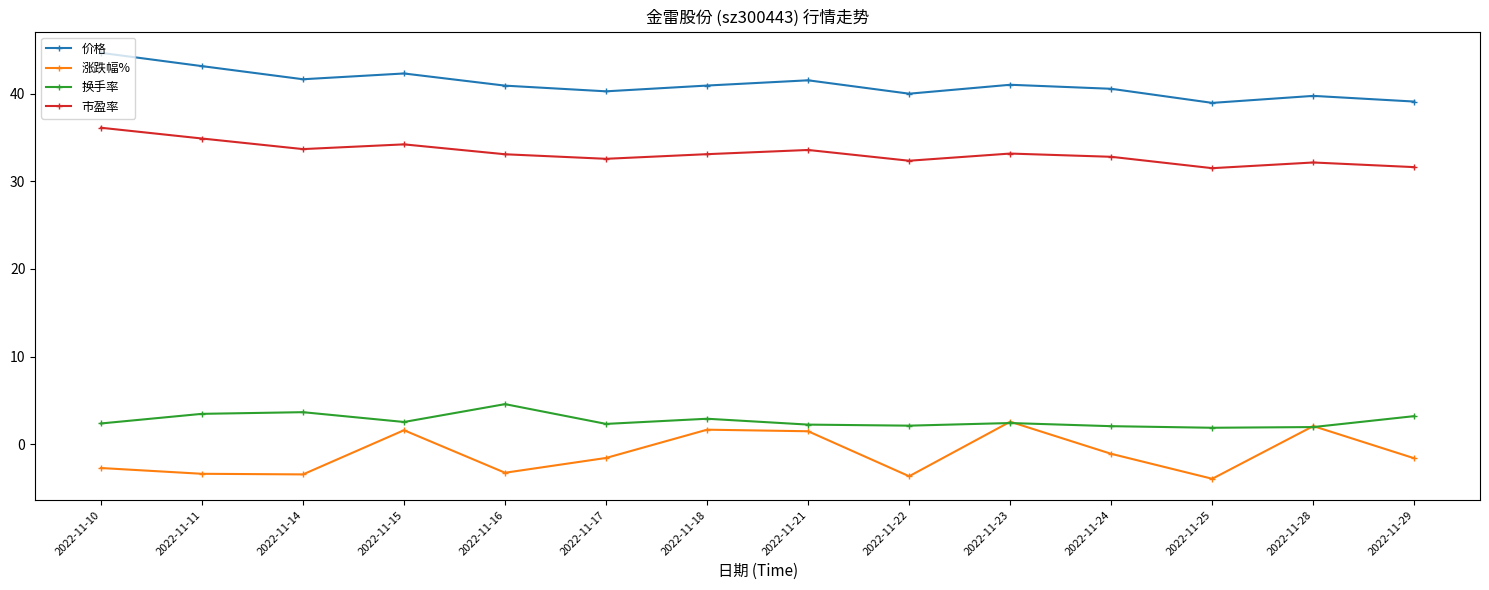

Count the number of data series in this chart.

4